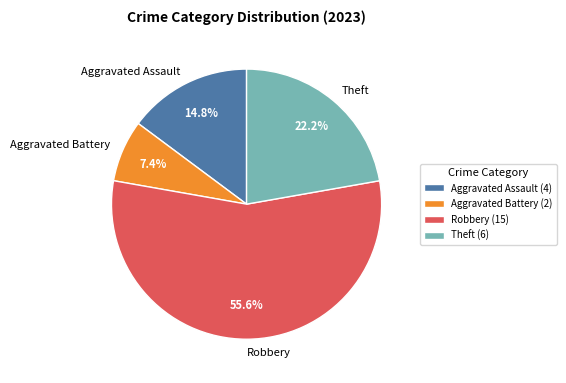

Is there any slice that represents more than half of the pie?

Yes